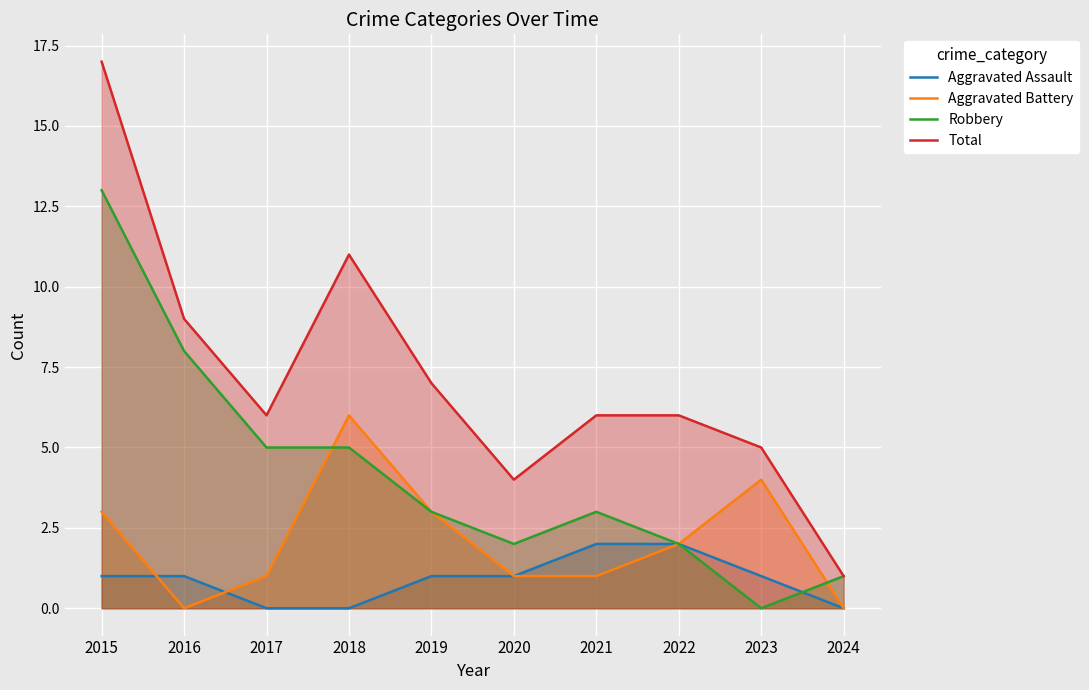

Rank the series by their maximum value, from highest to lowest.

Total, Robbery, Aggravated Battery, Aggravated Assault